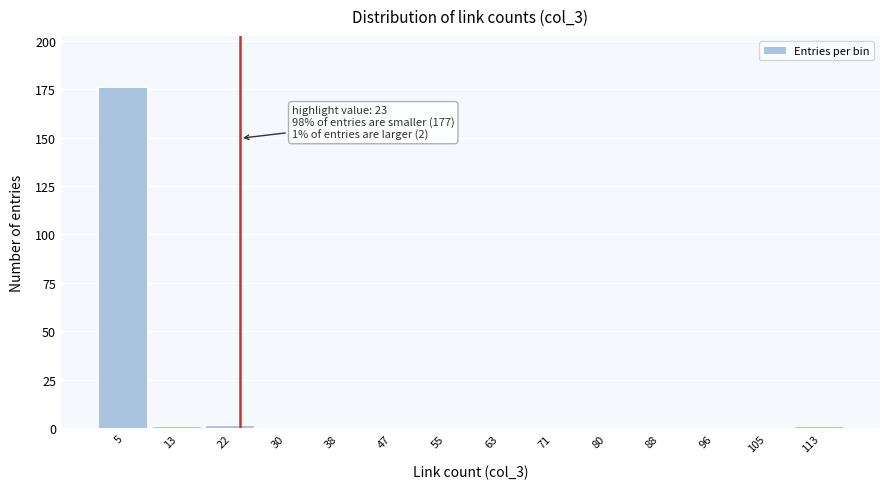

Over which range of the x-axis is the bar tallest?

1 to 9